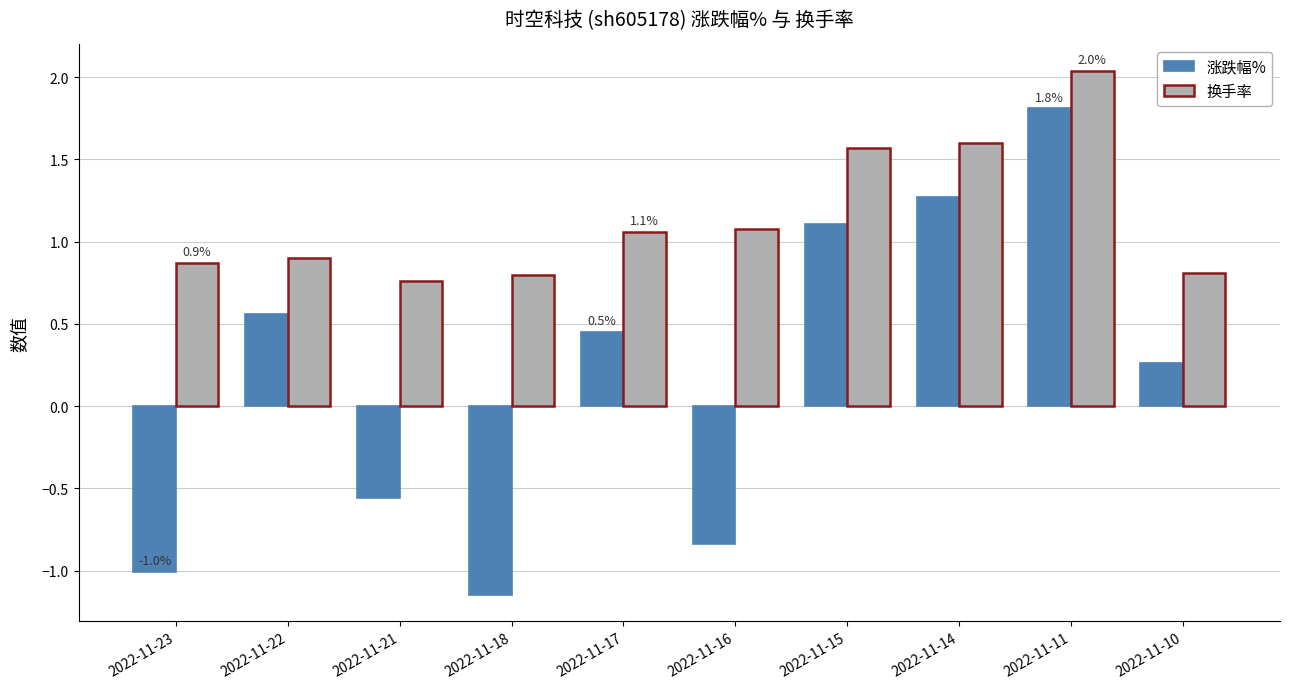

Which series has the largest range (max minus min)?

涨跌幅%